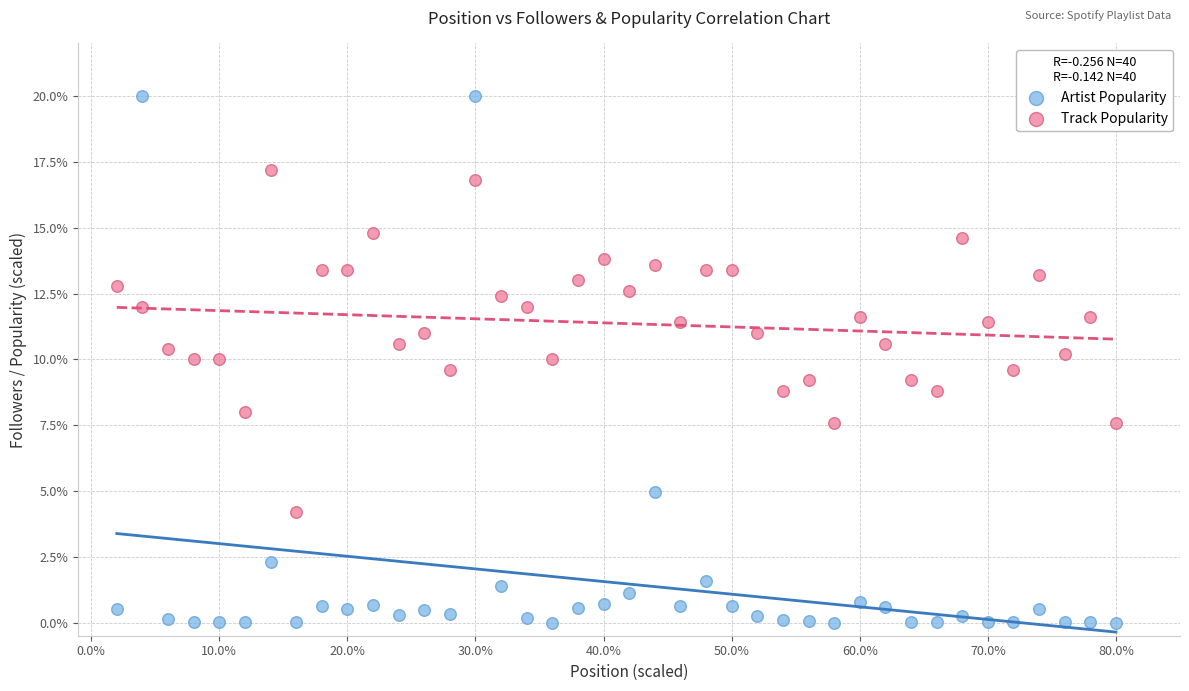

Which series has the largest Y range (max minus min)?

Artist Popularity